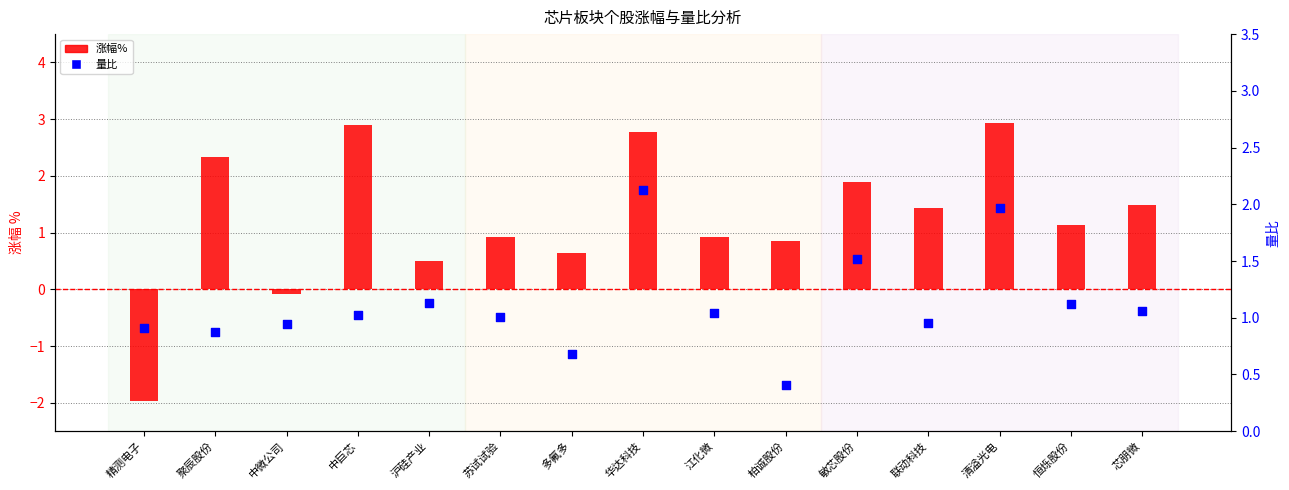

At how many categories does at least one series exceed 0?

15